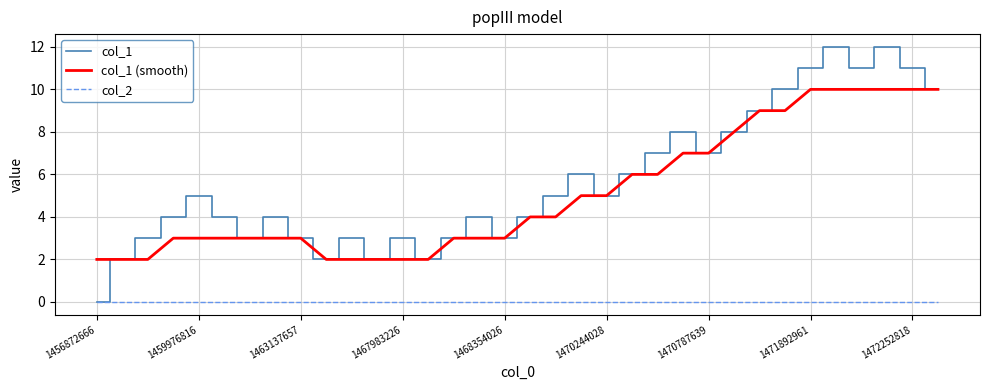

List the series in order of their peak value, lowest first.

col_2, col_1 (smooth), col_1